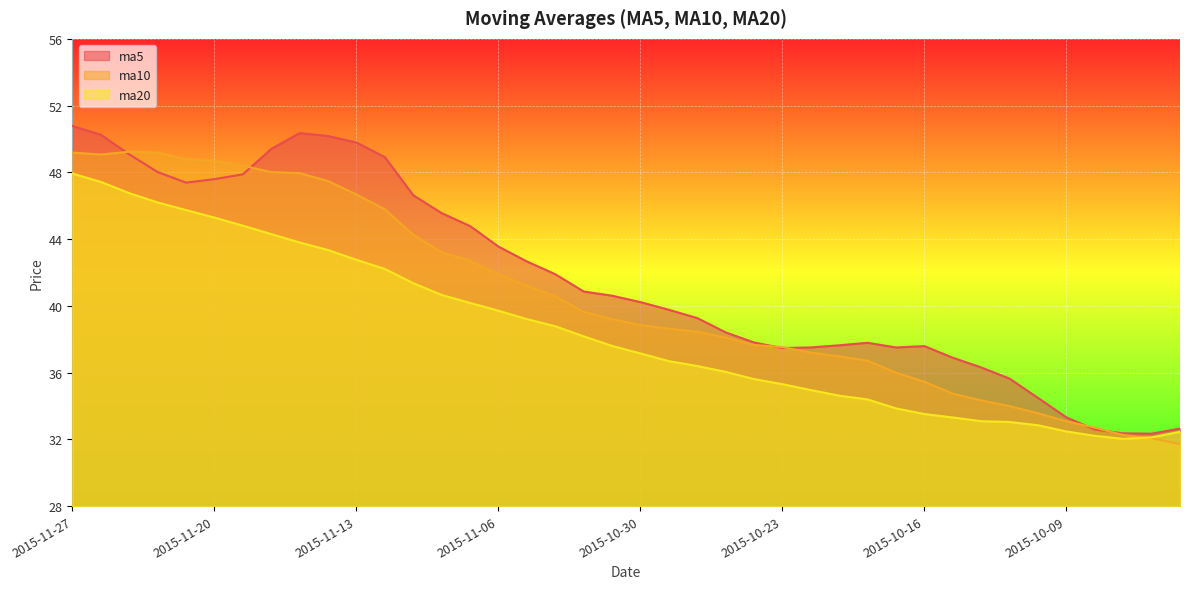

The value of ma10 at 2015-11-10 is 43.2. True or false?

True